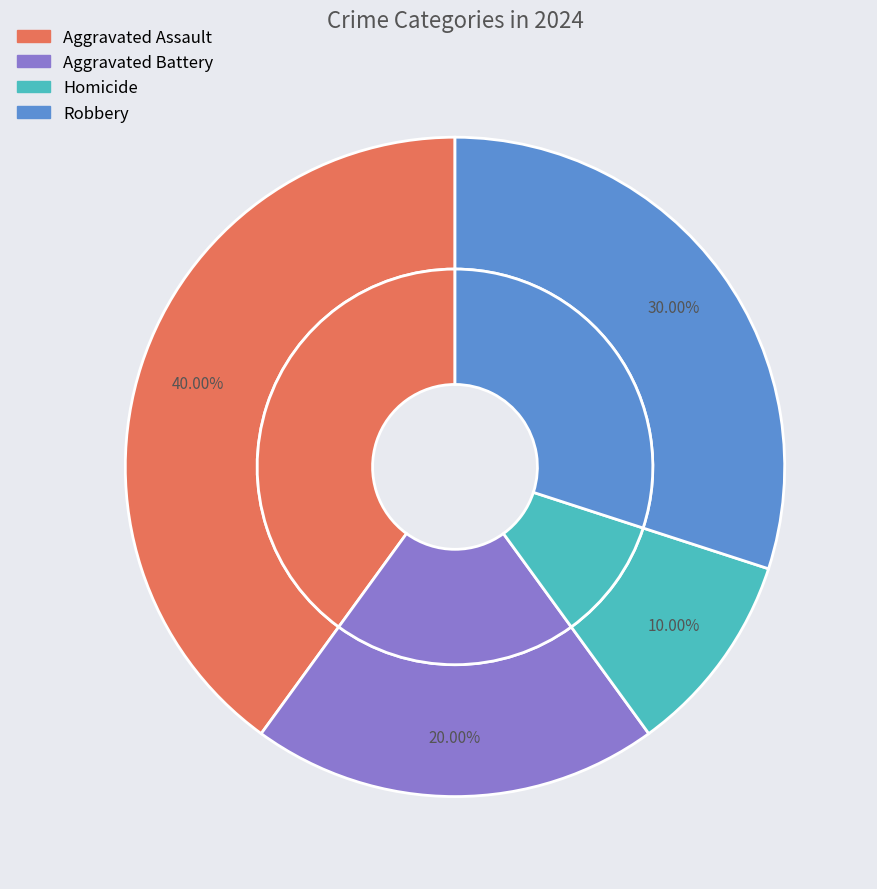

Is Homicide the majority of the pie?

No